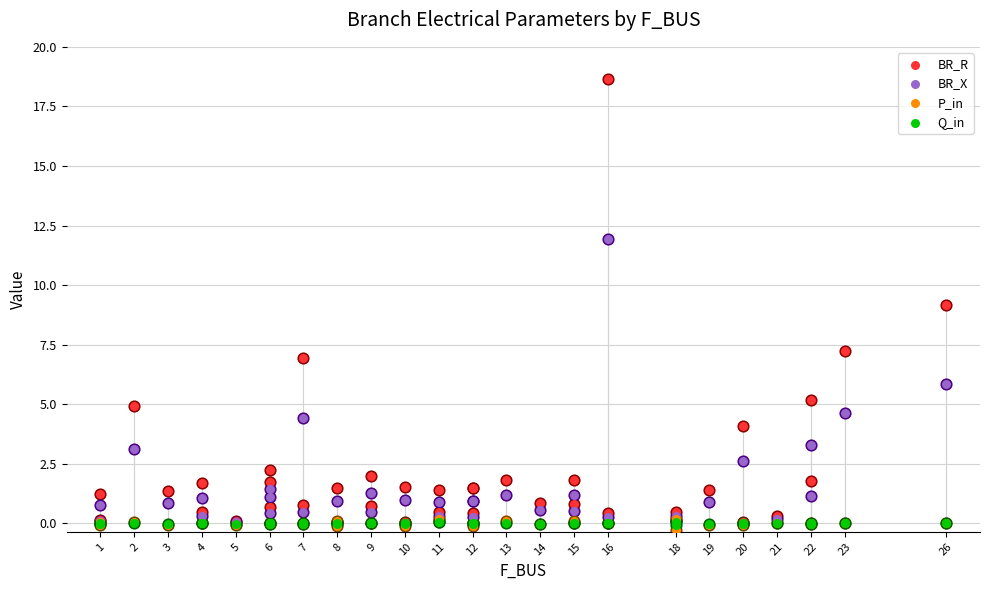

Which series reaches the maximum Y coordinate?

BR_R